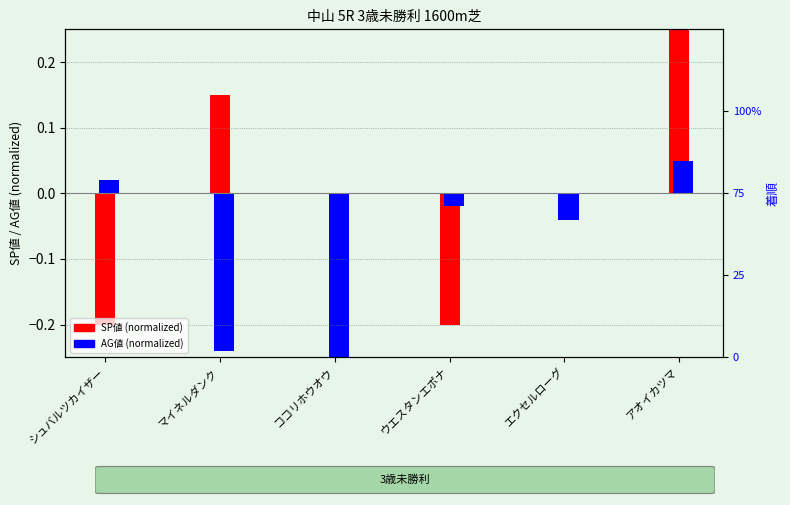

How many negative values does the AG値 (normalized) series have?

4